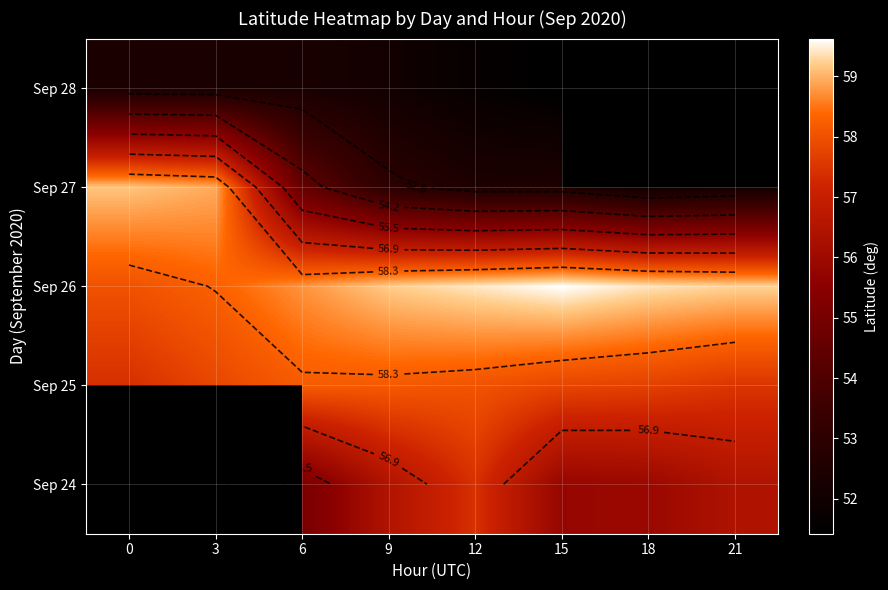

What is the sum of all Sep 26 values?

471.9